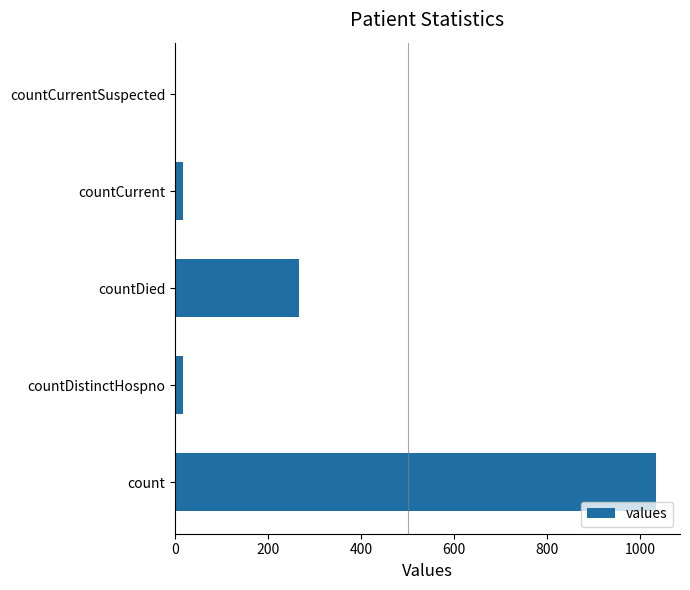

What is the sum of all values?

1334